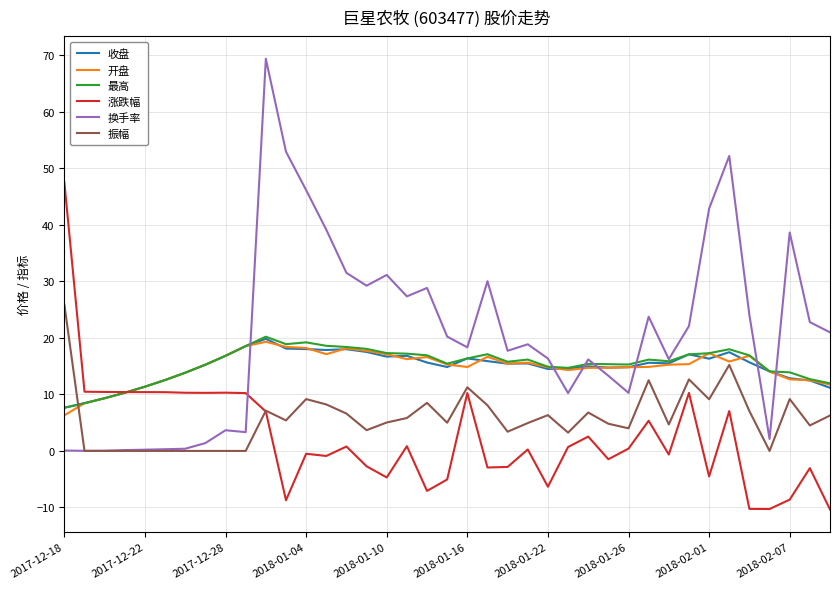

What is the smallest value displayed?

-10.3